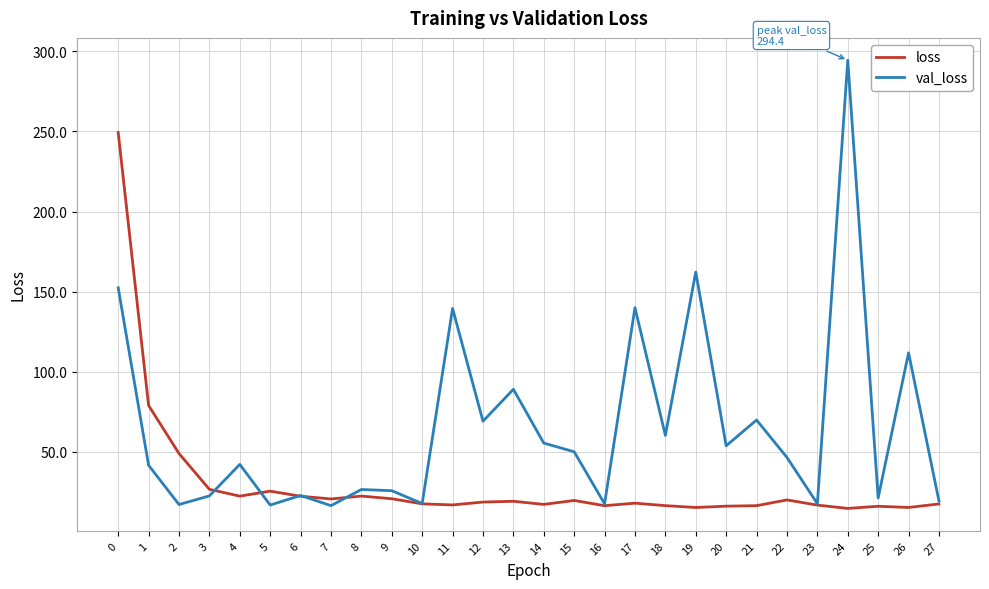

At 9, list the series in order from smallest to largest.

loss, val_loss